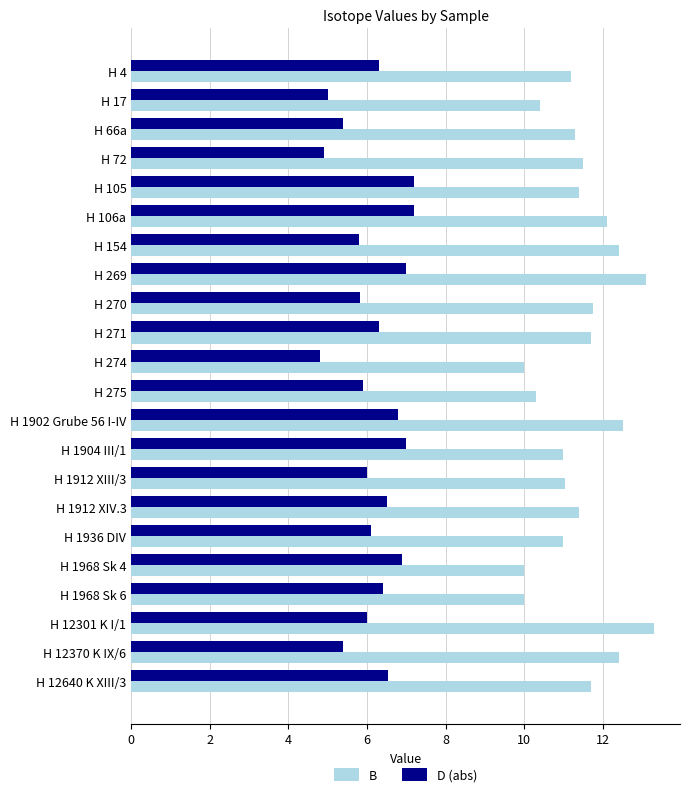

What is the sum of all B values?

251.5